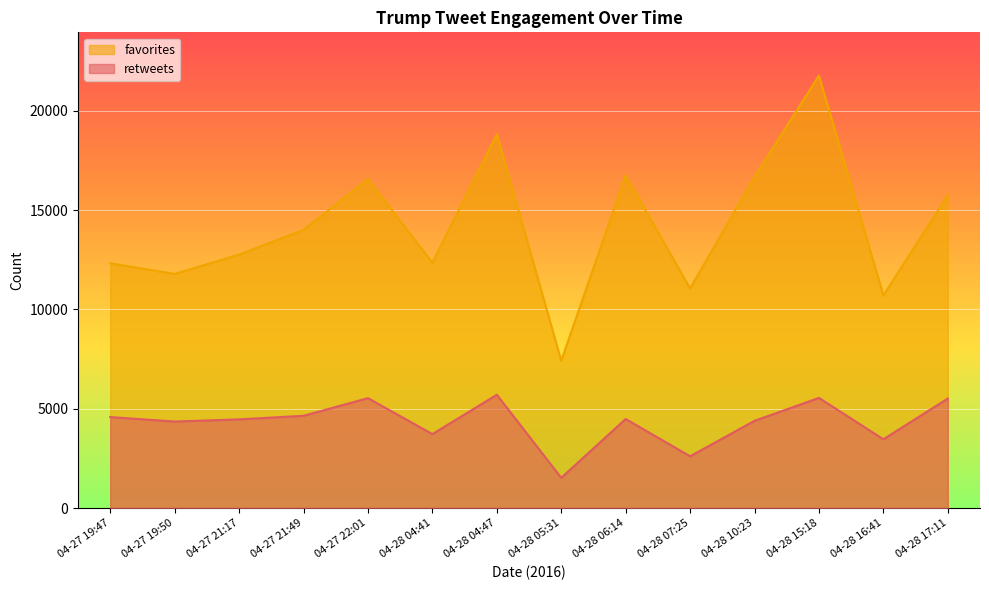

At which category is the sum across all series the highest?

04-28 15:18